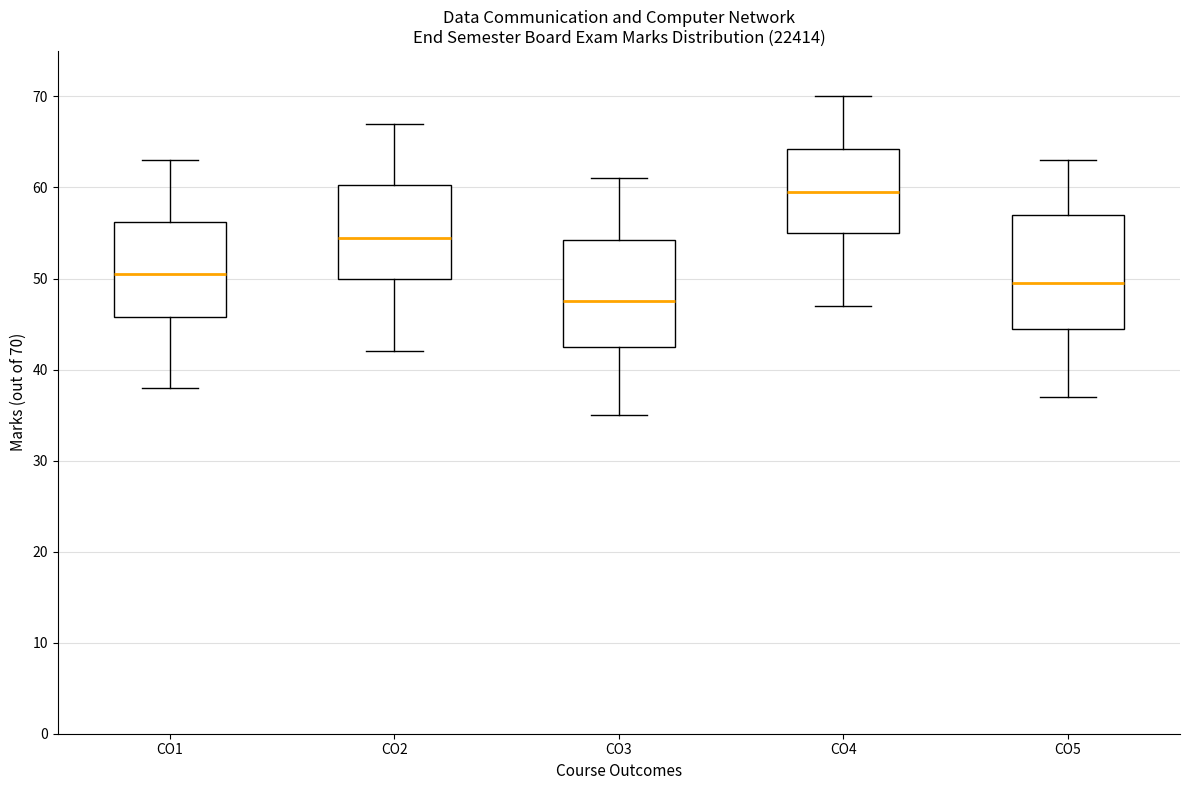

Where is the upper edge of the box for CO4 on the y-axis? The values are not printed on the chart, so give them approximately, as read against the axis.

64